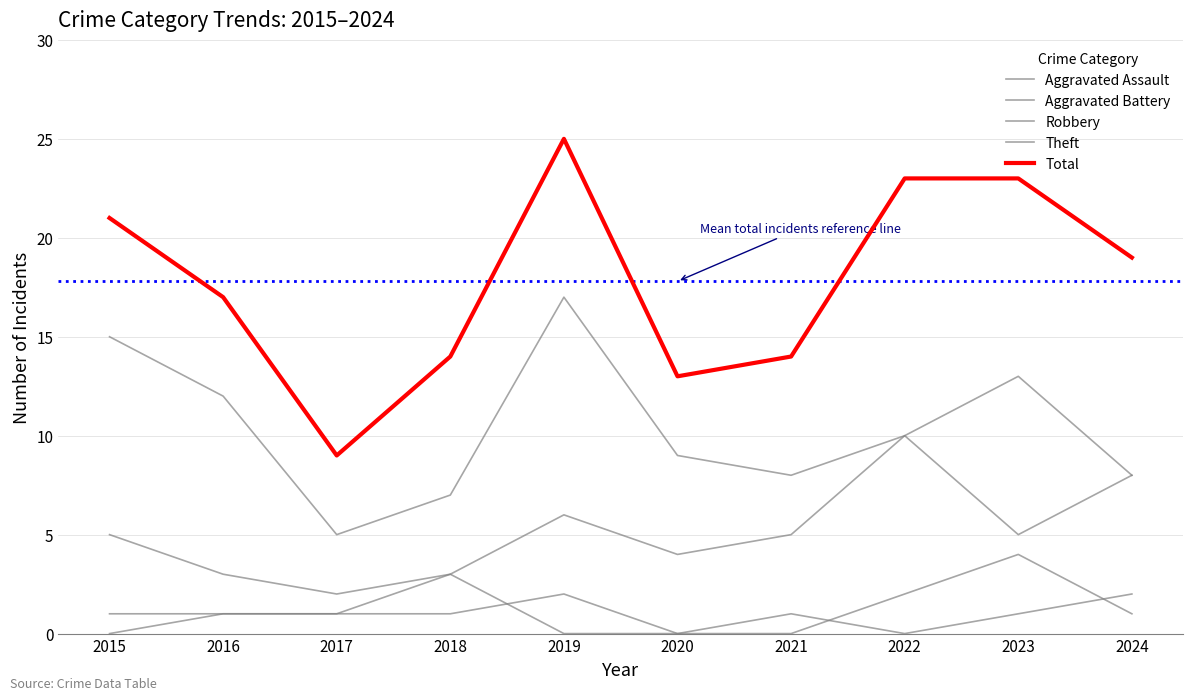

What is the difference between the maximum and minimum values in the Theft series?

12